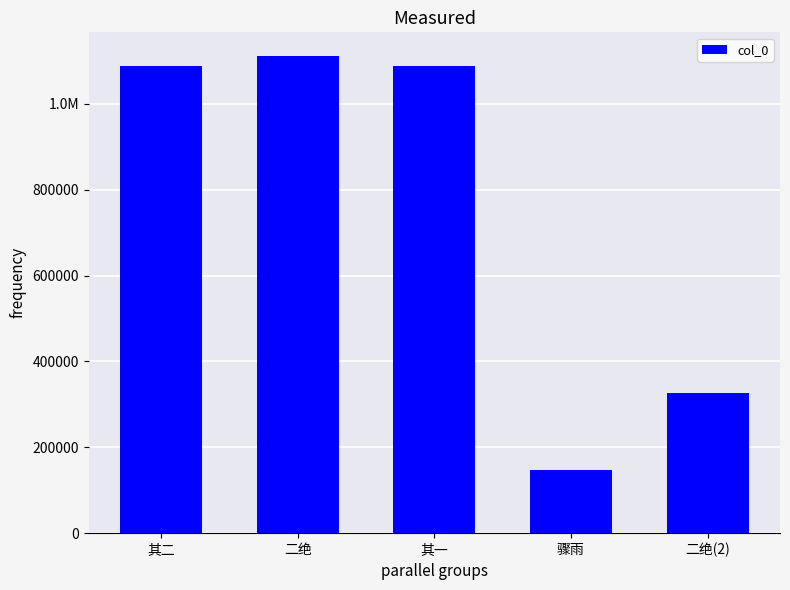

What is the change in value from 其一 to 骤雨?

-941938